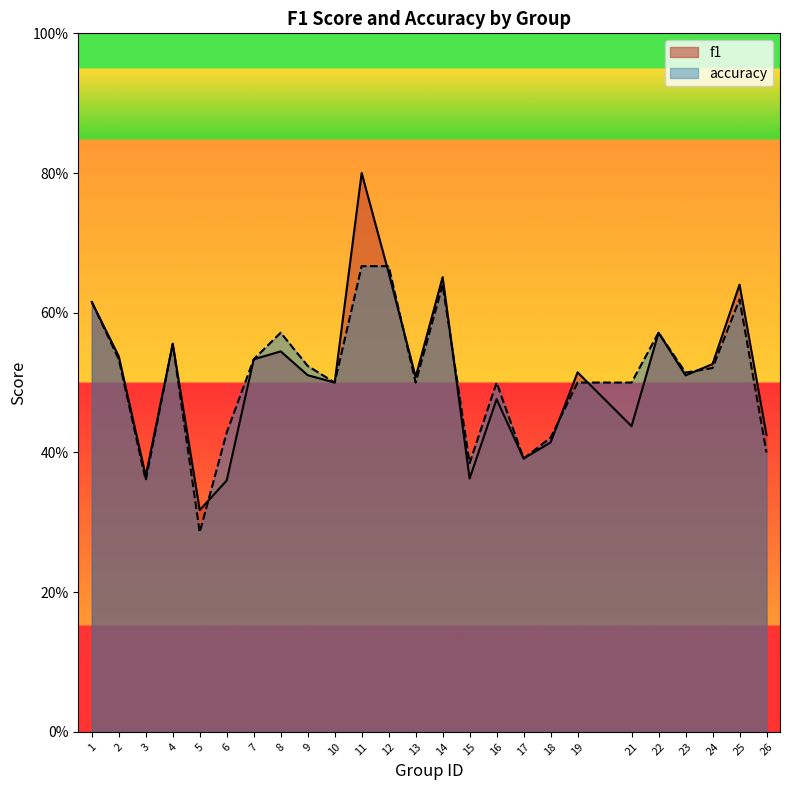

What is the difference between the accuracy values at 4 and 26?

0.2